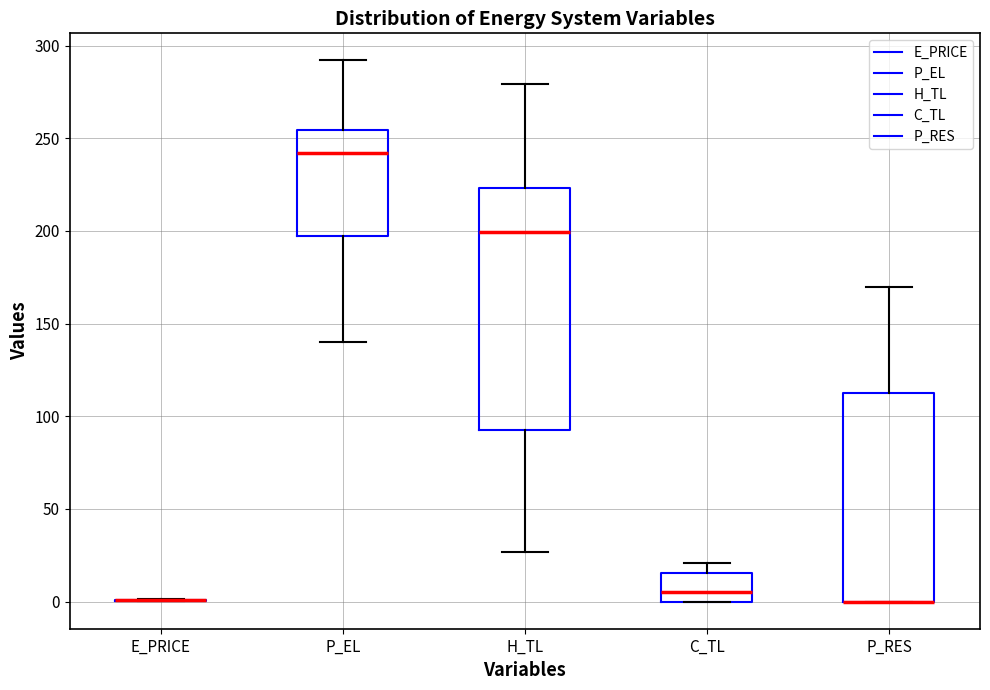

Comparing the boxes themselves (not the whiskers), which one is the tallest?

H_TL